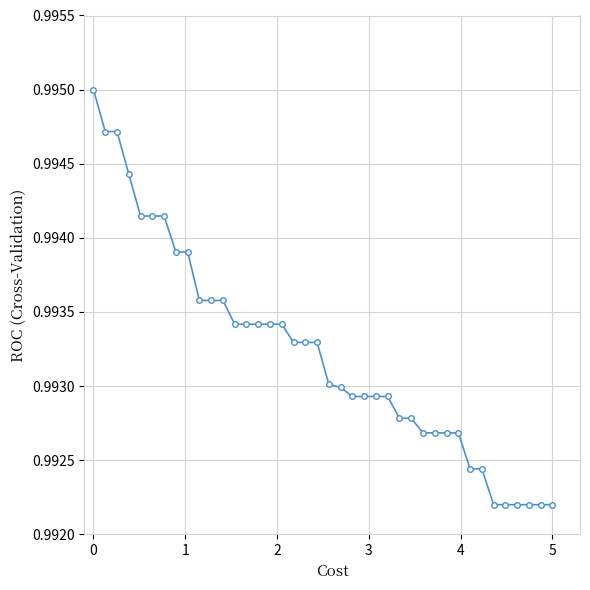

How many lines are shown in the chart?

1